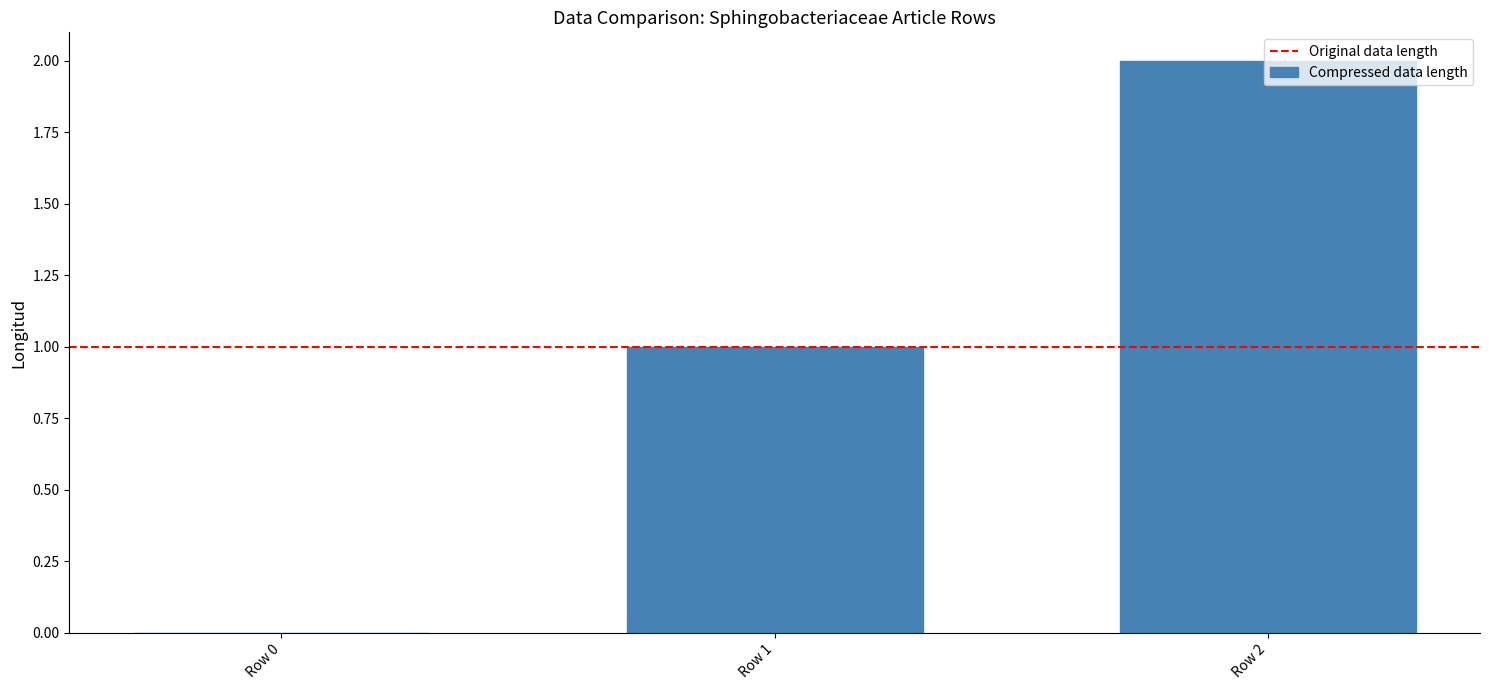

Which category has the highest value across all series?

Row 2